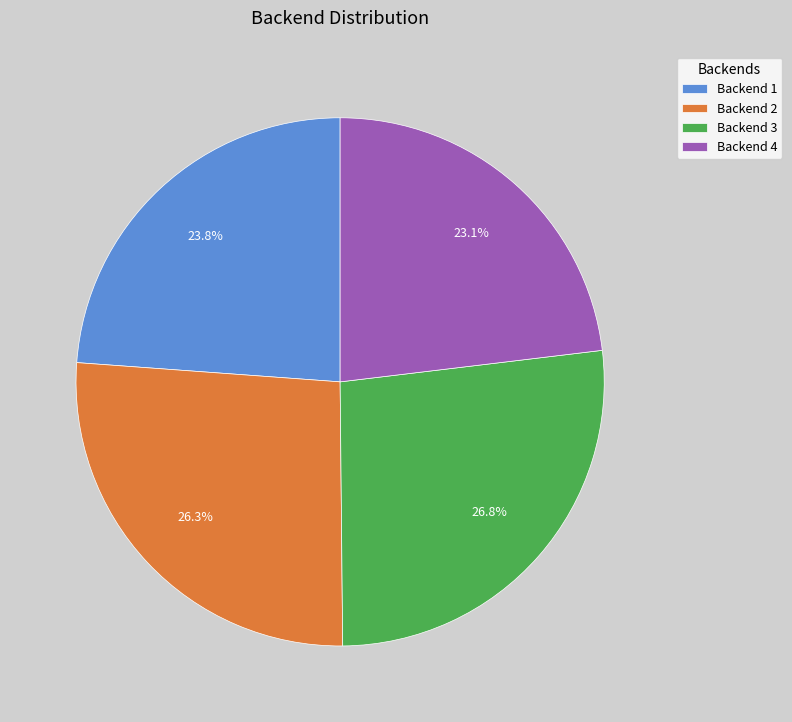

Does Backend 2 account for over 50% of the chart?

No